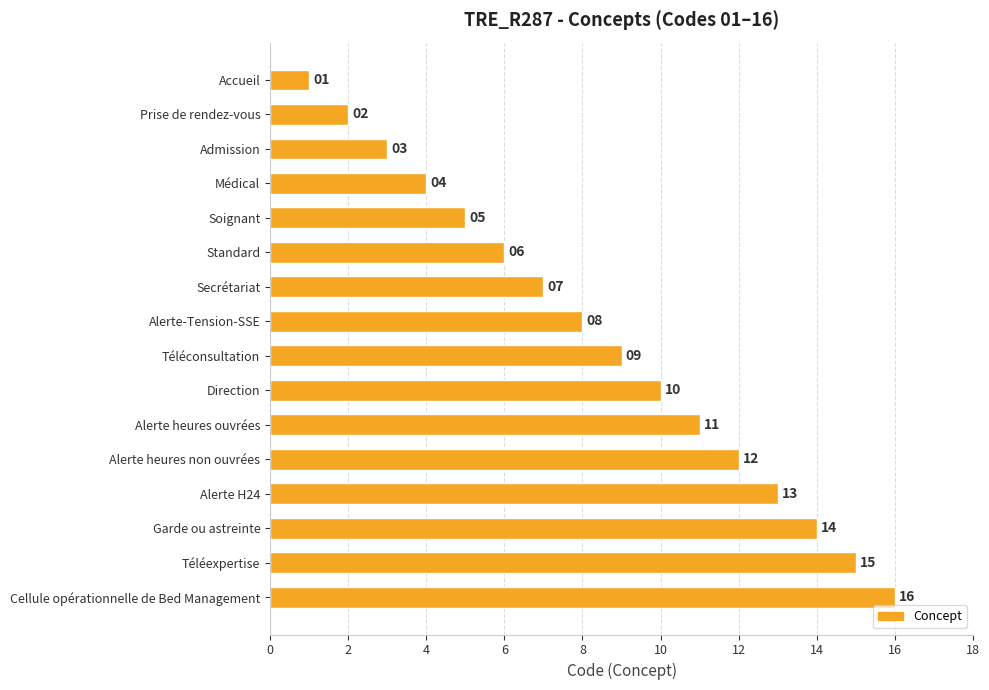

What is the change in value from Direction to Alerte heures ouvrées?

+1